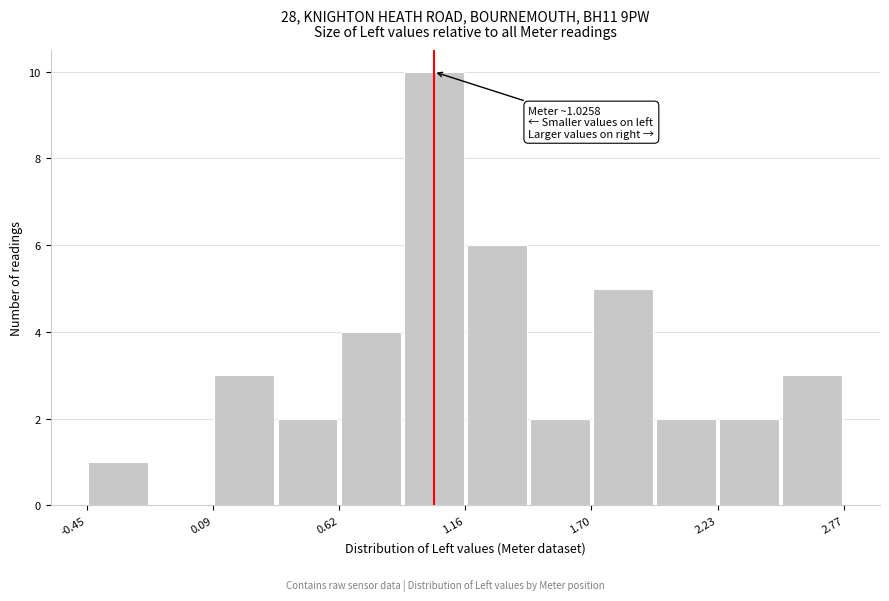

Read against the x-axis, roughly where is the centre of the tallest bar?

1.0